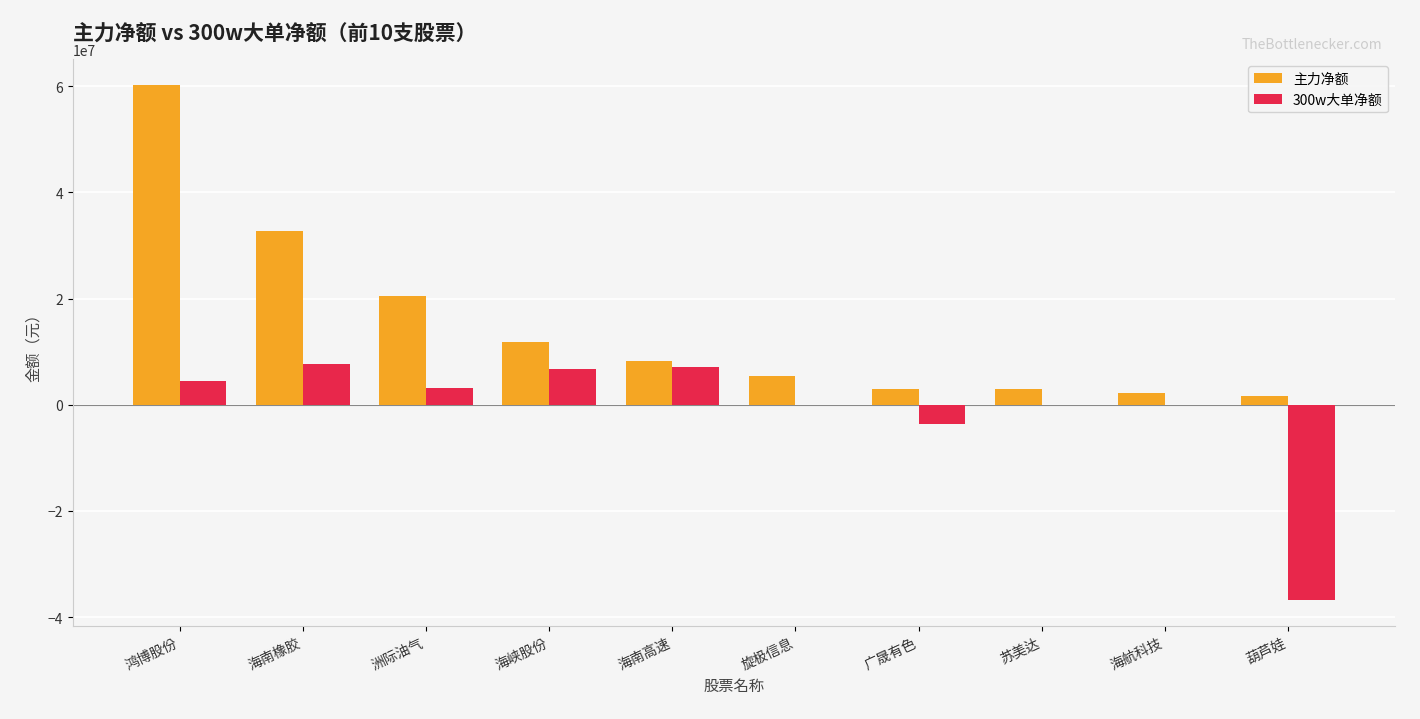

What value does the 主力净额 series have at 海峡股份?

11894490